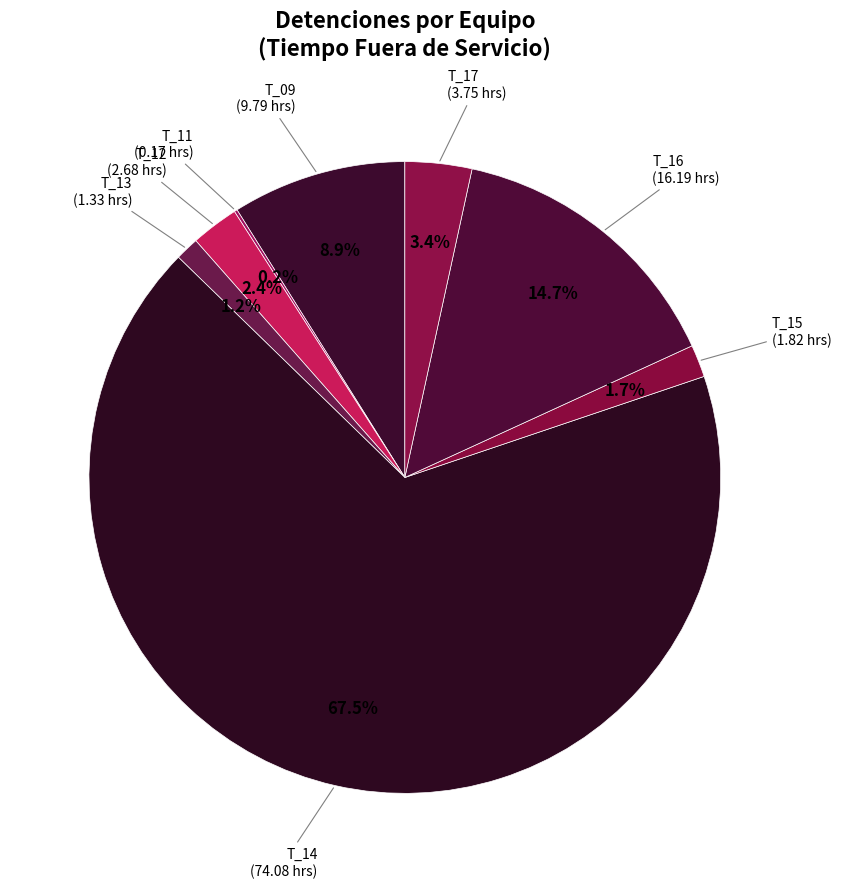

To the nearest percent, what is the combined percentage of T_13 and T_16?

16%